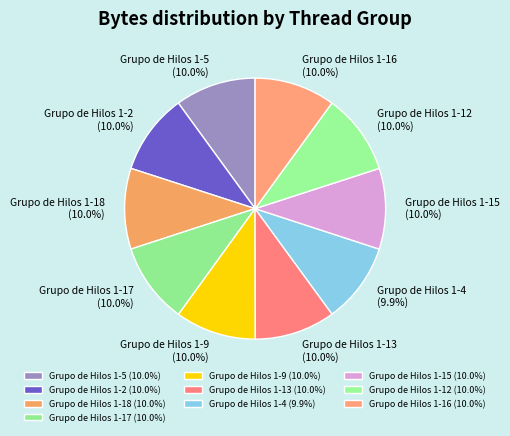

To the nearest percent, what percentage of the pie is Grupo de Hilos 1-2?

10%